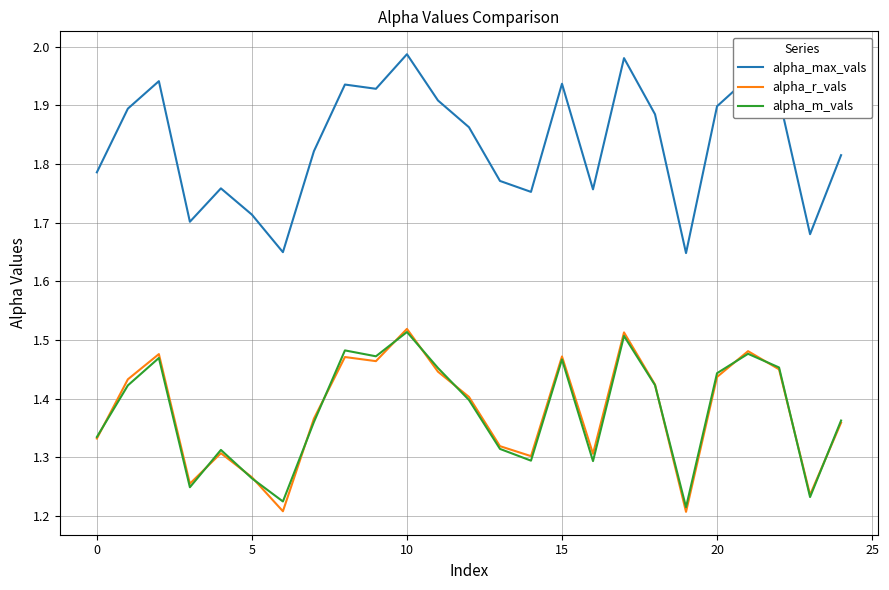

True or false: alpha_max_vals and alpha_r_vals cross at least once.

False